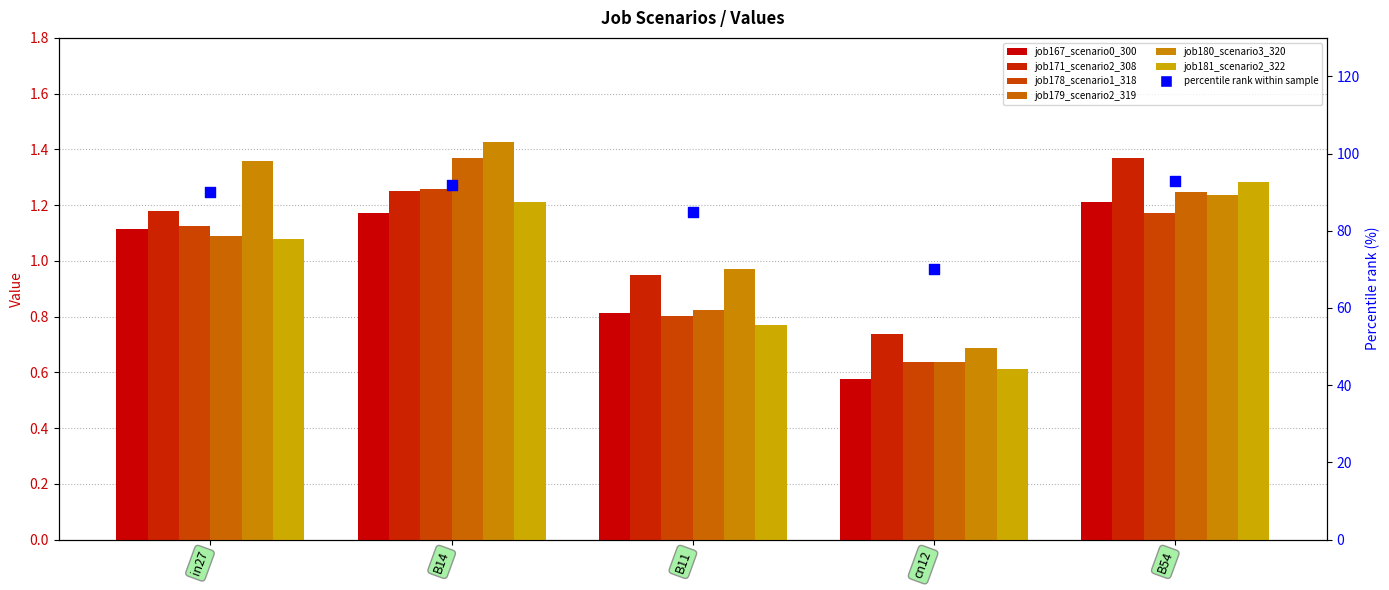

Which series has the widest spread of Y values?

job180_scenario3_320